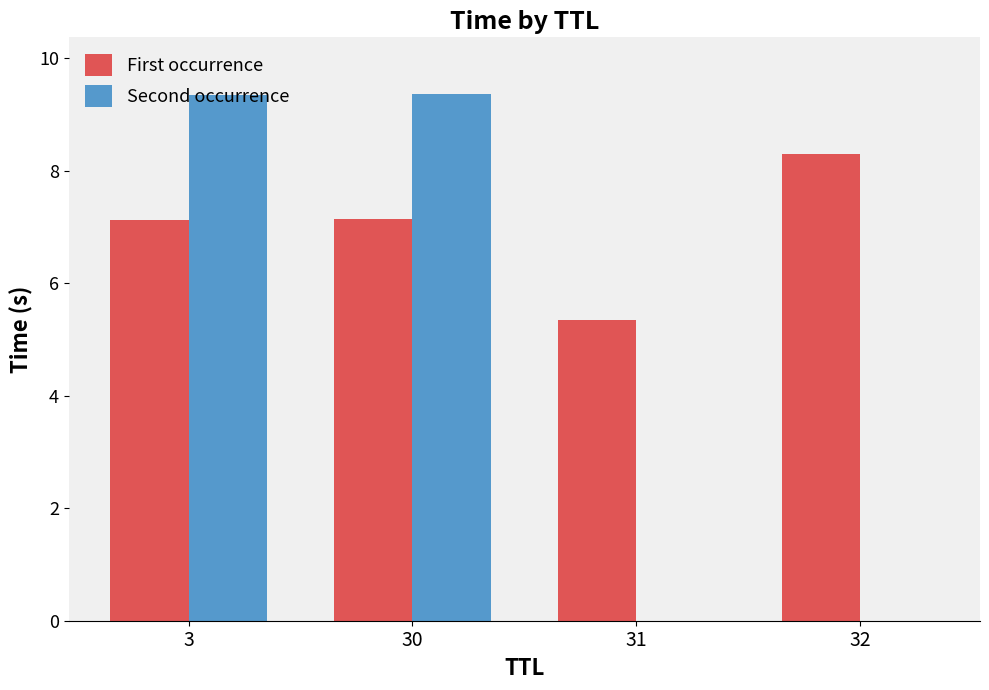

Reading right to left, extract all data points from this chart.

First occurrence: 32=8.3	31=5.3	30=7.1	3=7.1
Second occurrence: 32=0.0	31=0.0	30=9.4	3=9.3